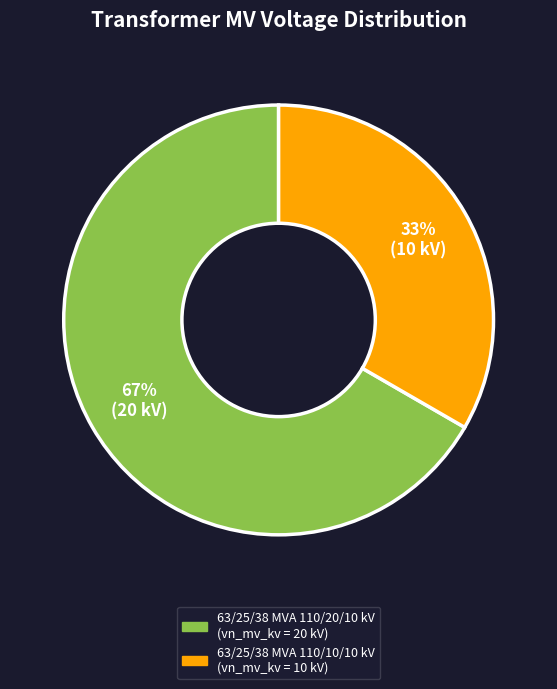

Which slice is the smallest?

63/25/38 MVA 110/10/10 kV